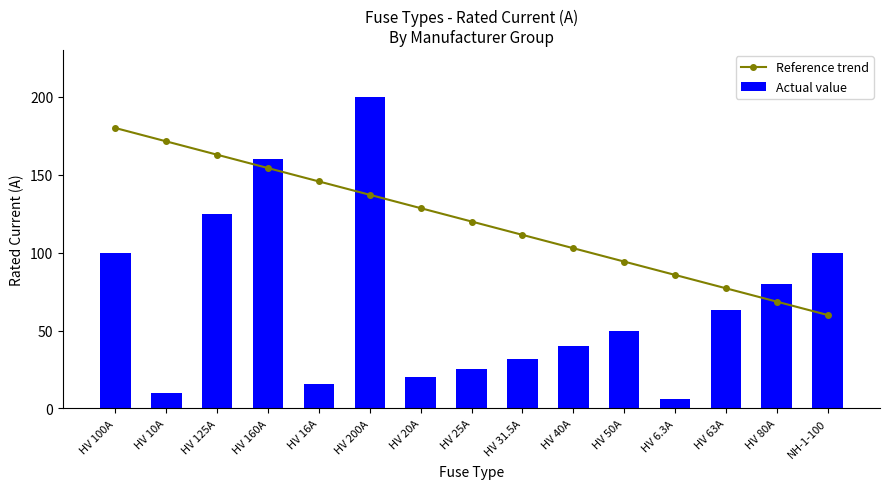

Where does the Reference trend series first go above 120?

HV 100A